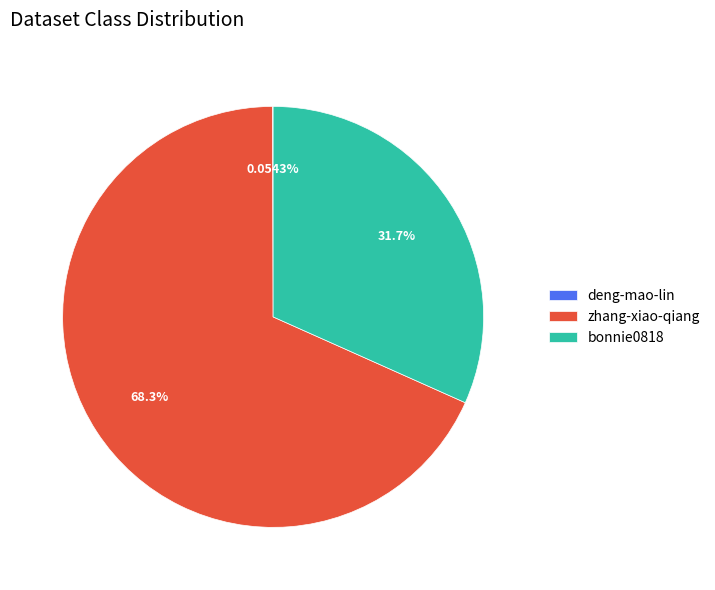

What is the largest slice in the pie chart?

zhang-xiao-qiang